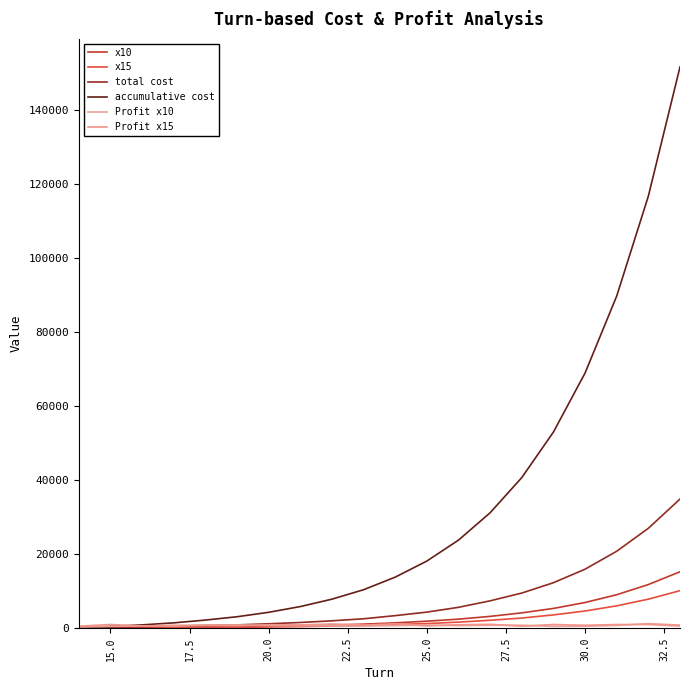

How many lines are shown in the chart?

6